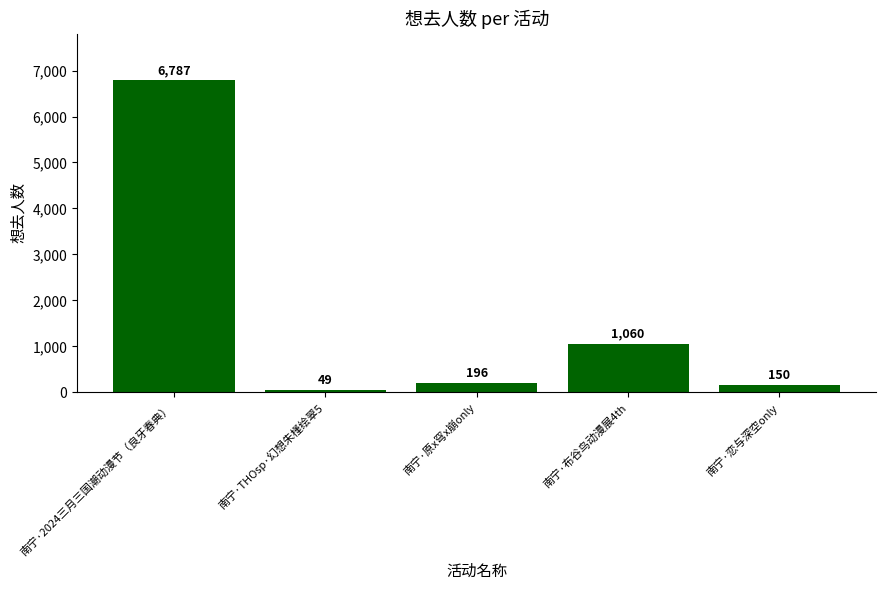

What is the label of the 5th bar from the right?

南宁·2024三月三国潮动漫节（良牙春典）